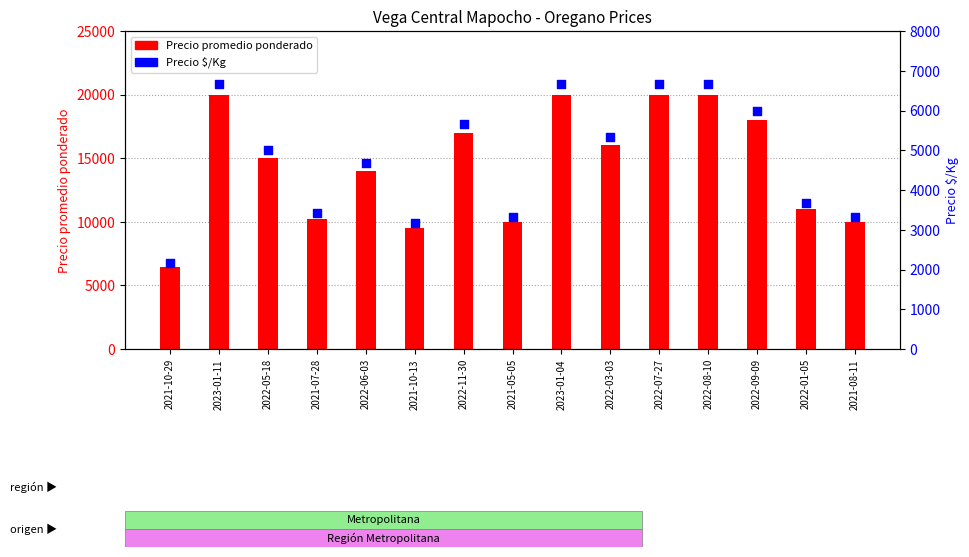

What are all the series names shown in the legend?

Precio promedio ponderado, Precio $/Kg